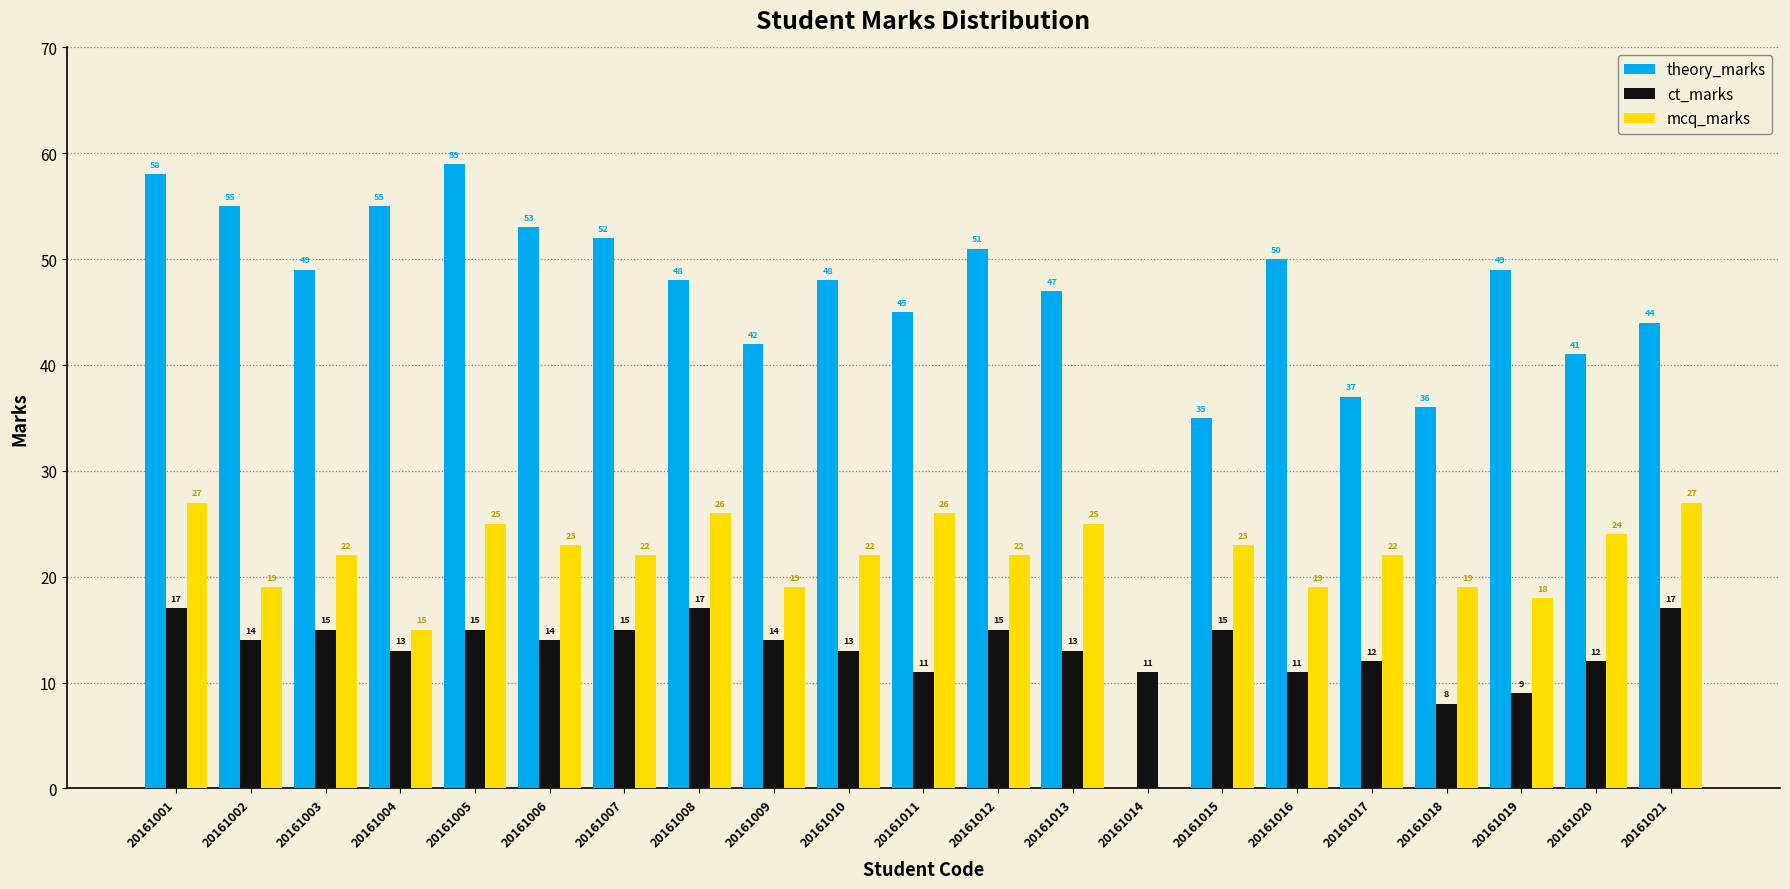

What is the sum of the theory_marks values at 20161010 and 20161015?

83